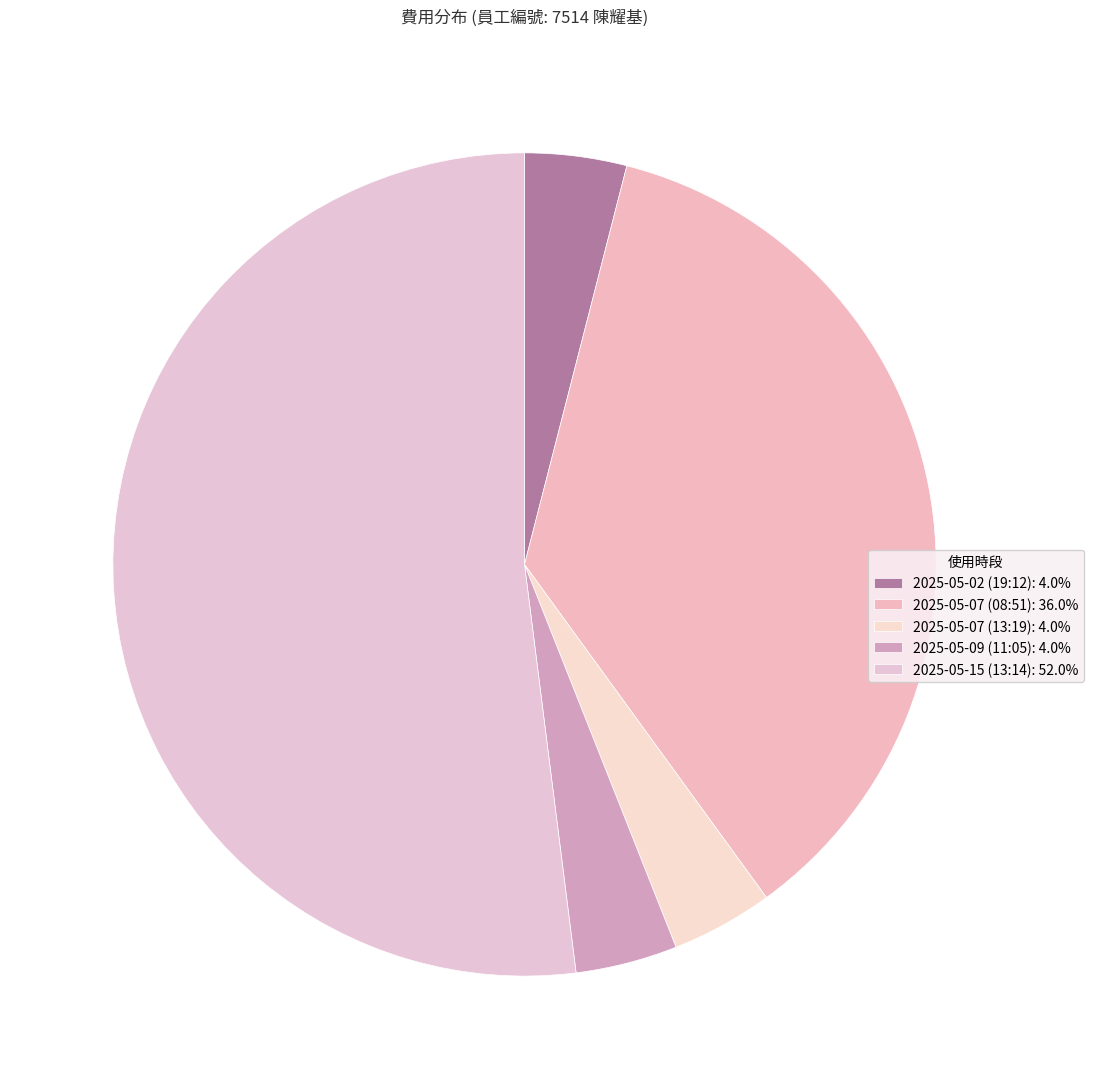

How many segments does this pie chart have?

5